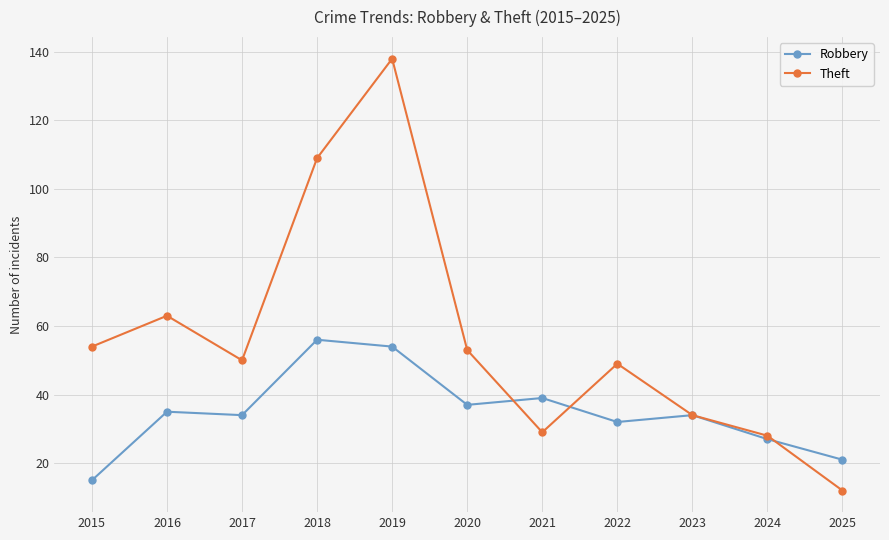

What is the sum of all Robbery values?

384